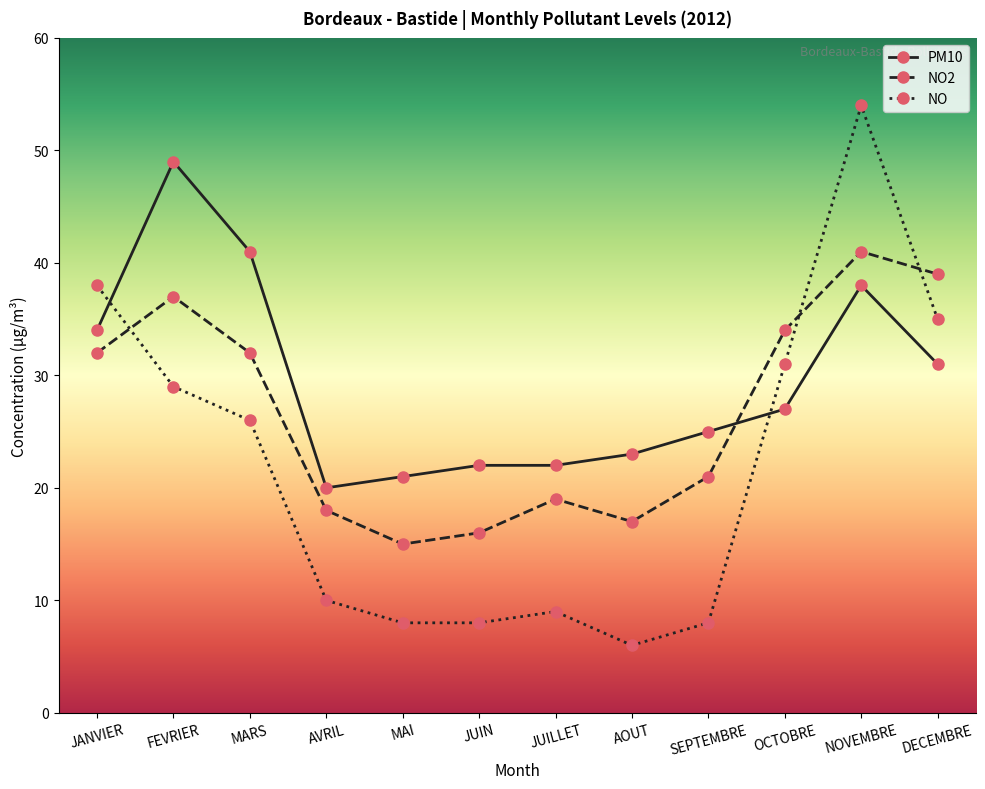

How many series are shown in this chart?

3